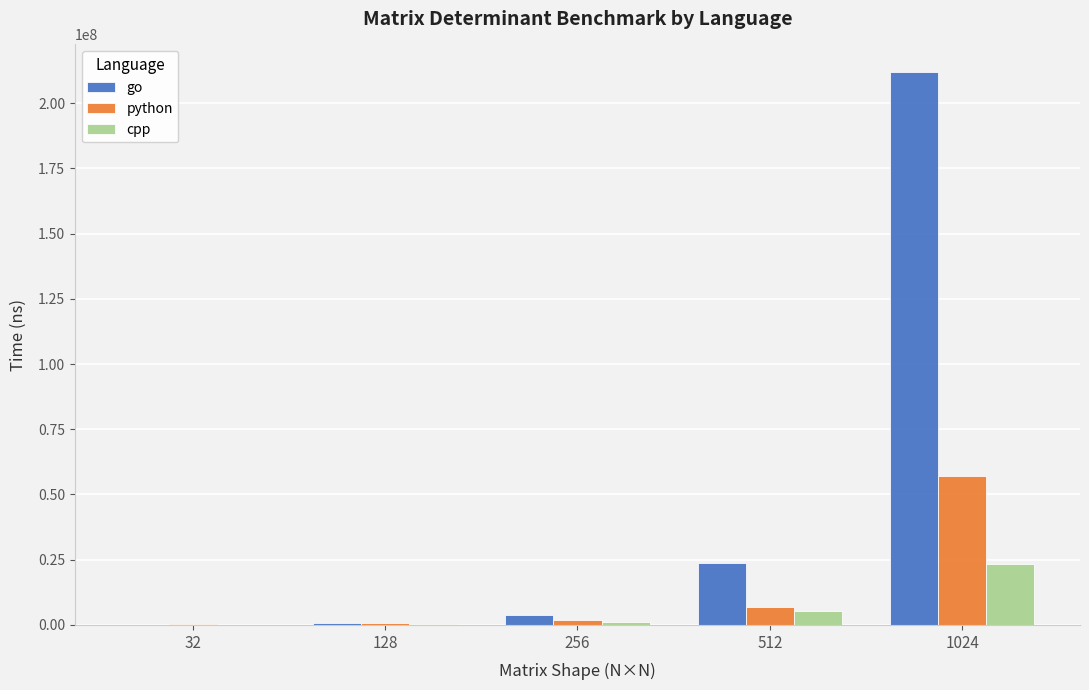

What is the maximum value for cpp?

23310400